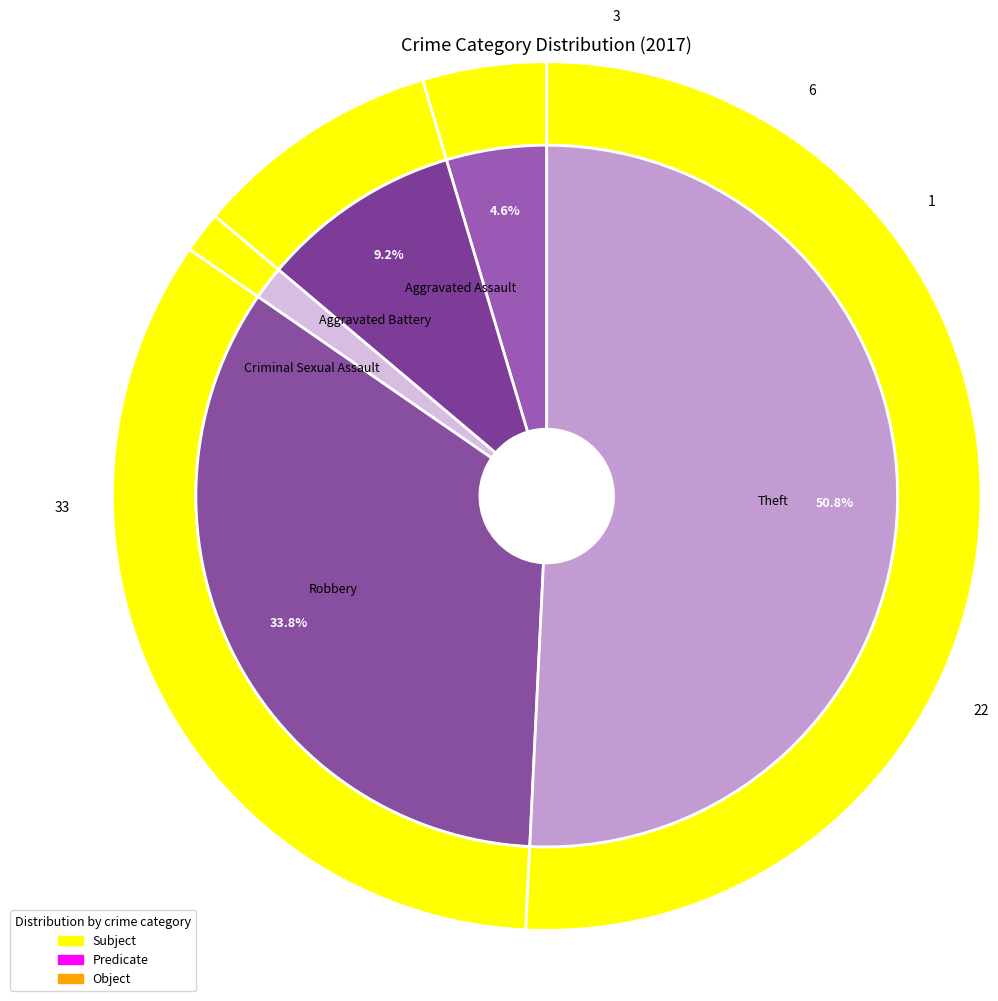

Combined, do Robbery and Arson account for over 50%?

No